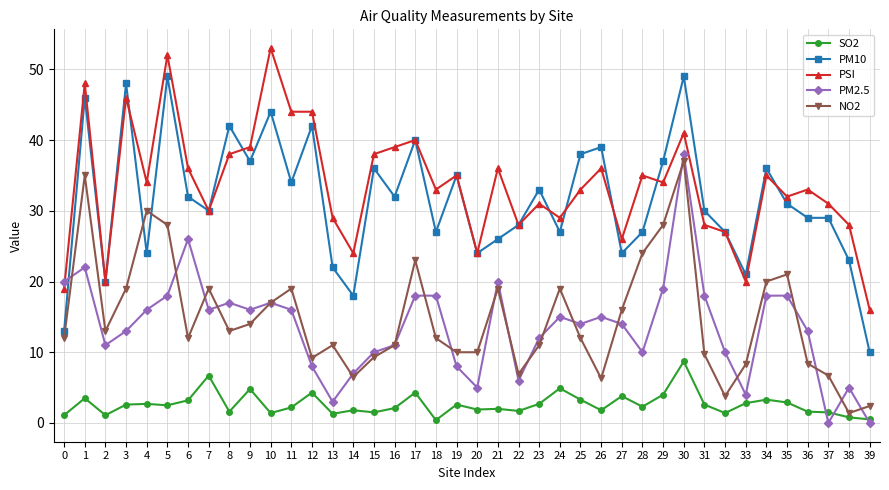

How many times do SO2 and PM2.5 cross each other?

3